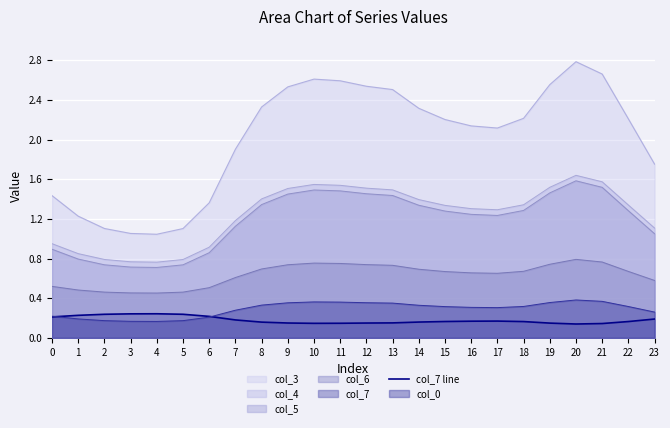

True or false: there are more than 1 points higher than both neighbors.

True